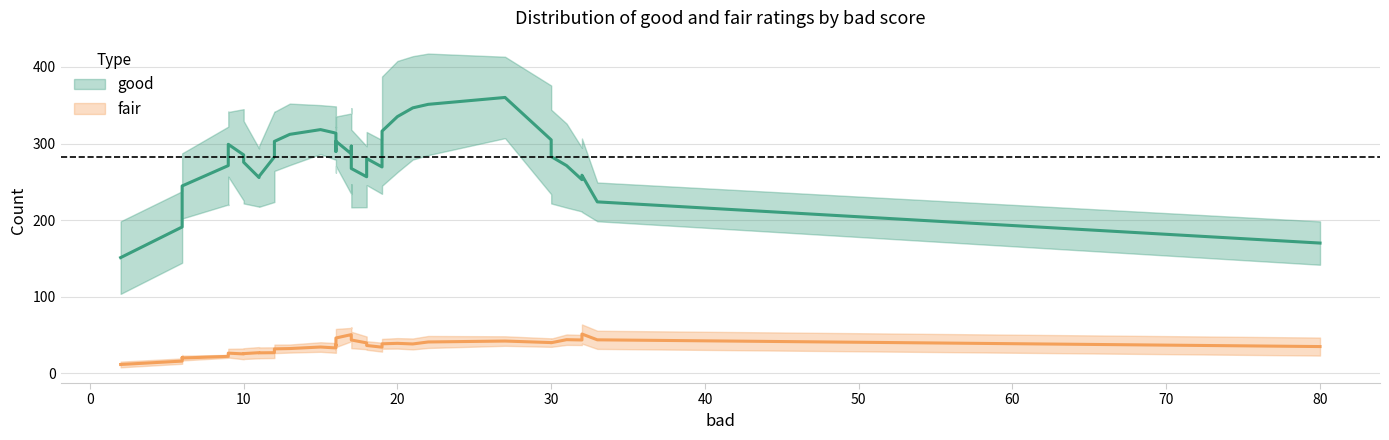

True or false: fair and good intersect in this chart.

False